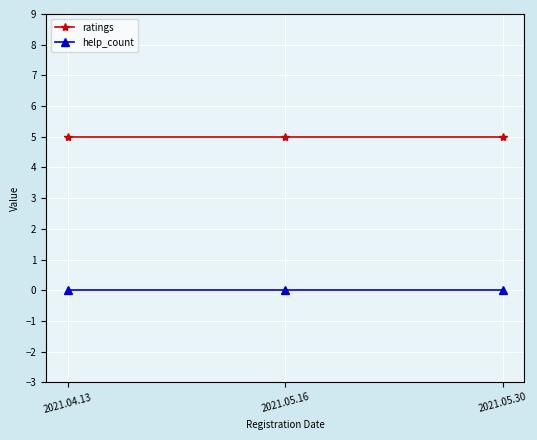

Reading left to right, list all the values displayed in this chart.

ratings: 5	5	5
help_count: 0	0	0